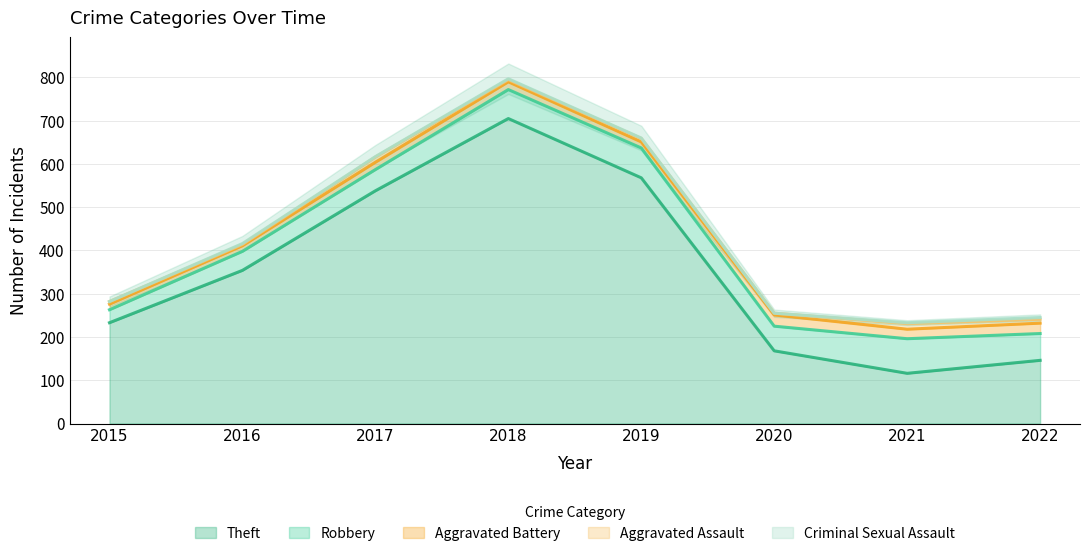

What is the greatest value displayed?

705